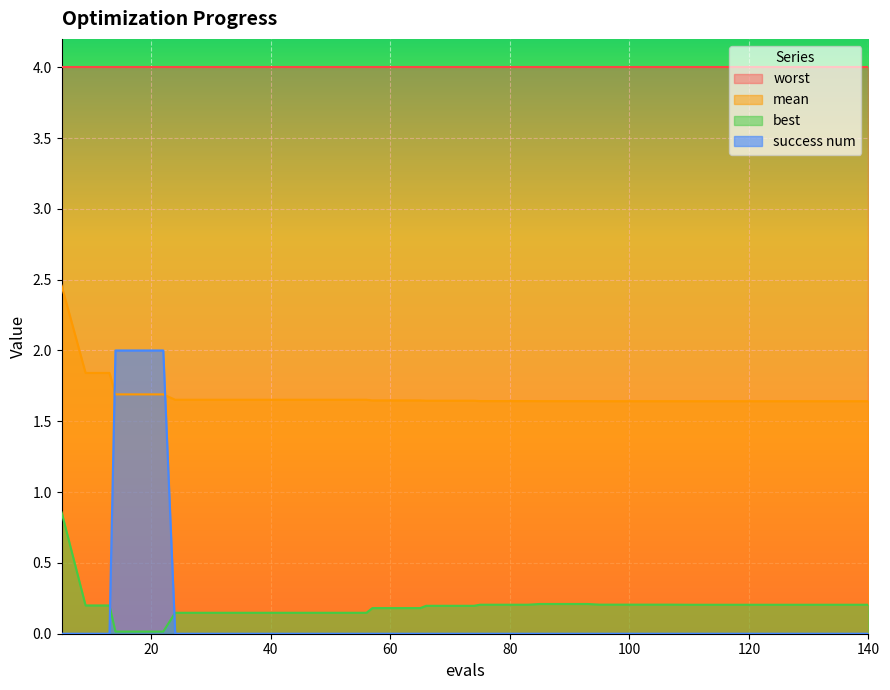

Which series has the largest total across all categories?

worst